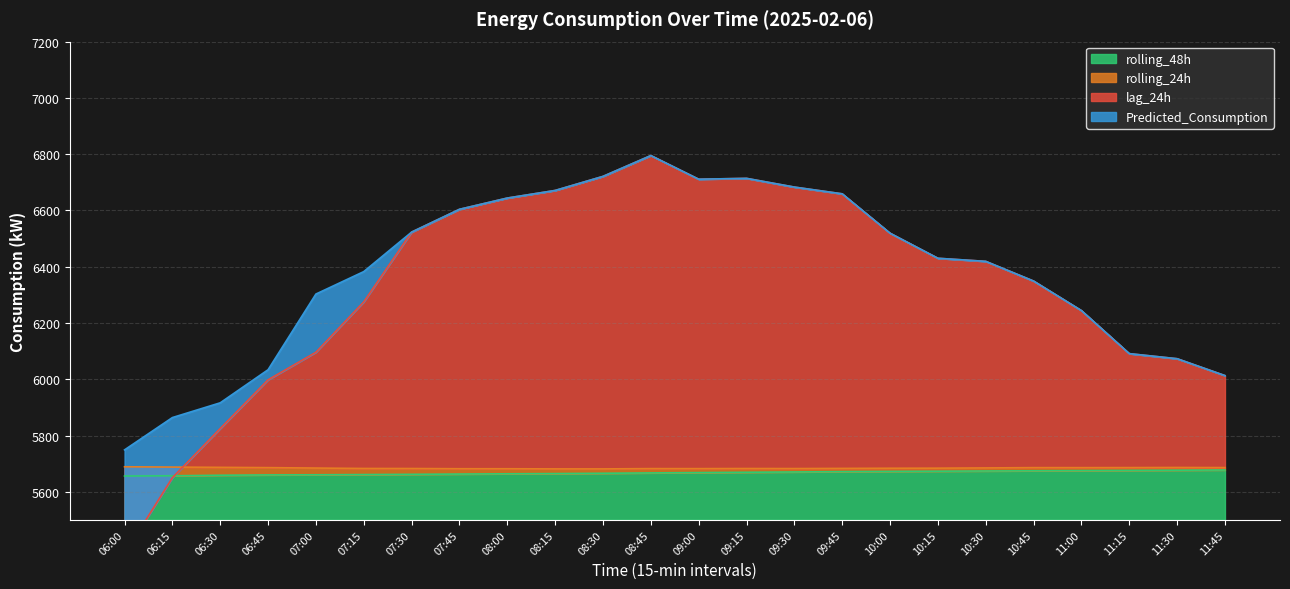

At which category is the sum across all series the highest?

08:45